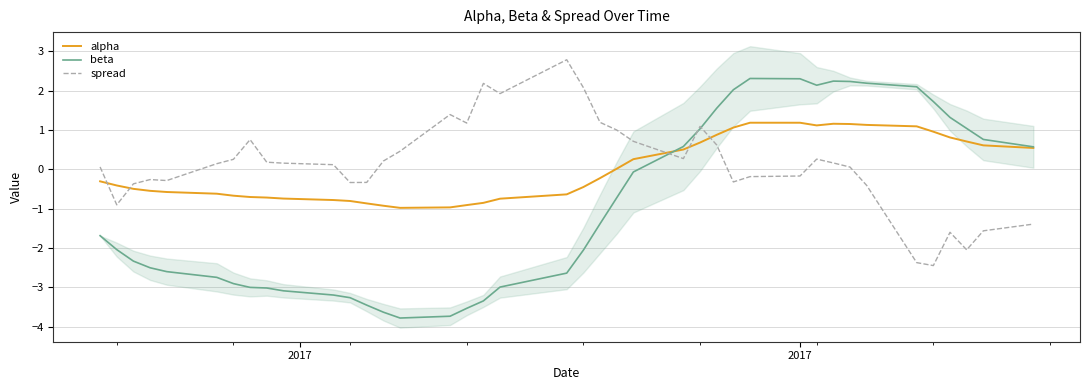

How many lines are shown in the chart?

3